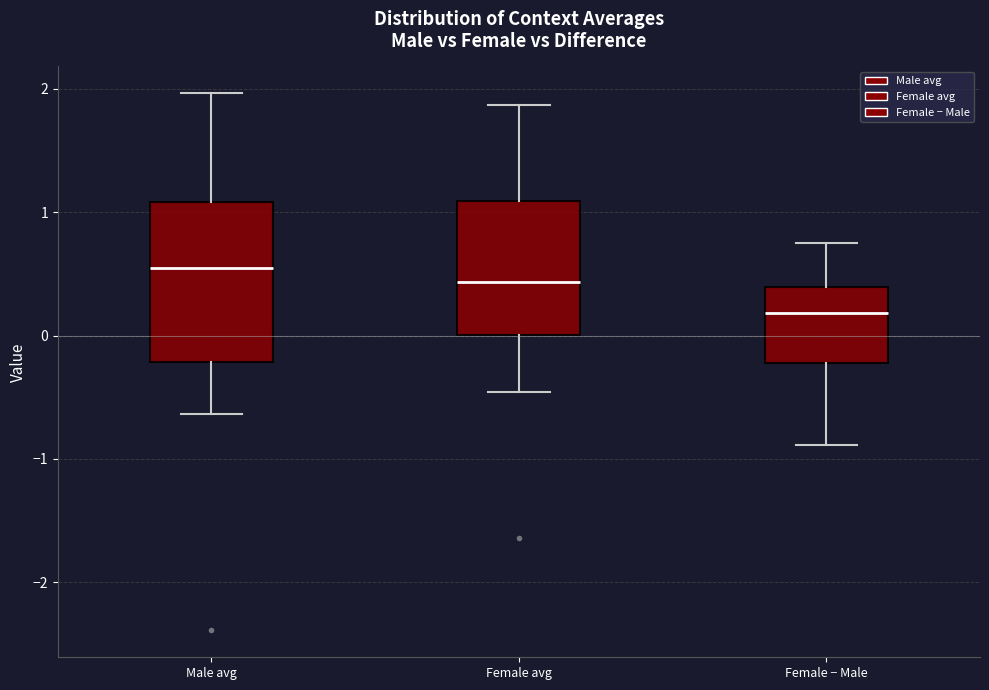

Which box has the lowest median line?

Female − Male